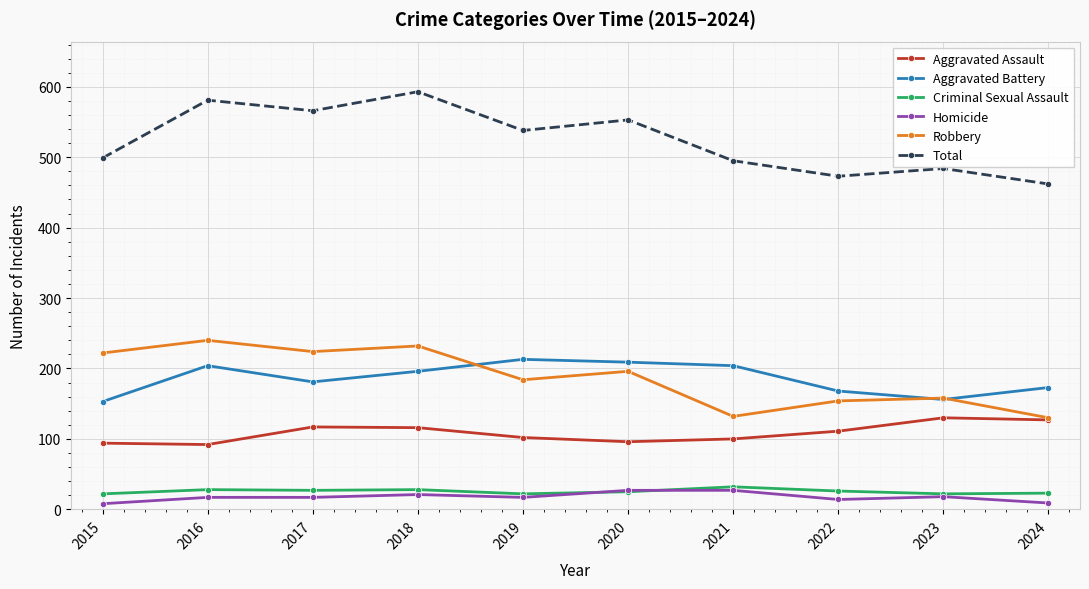

Where is the first local maximum for Robbery?

2016